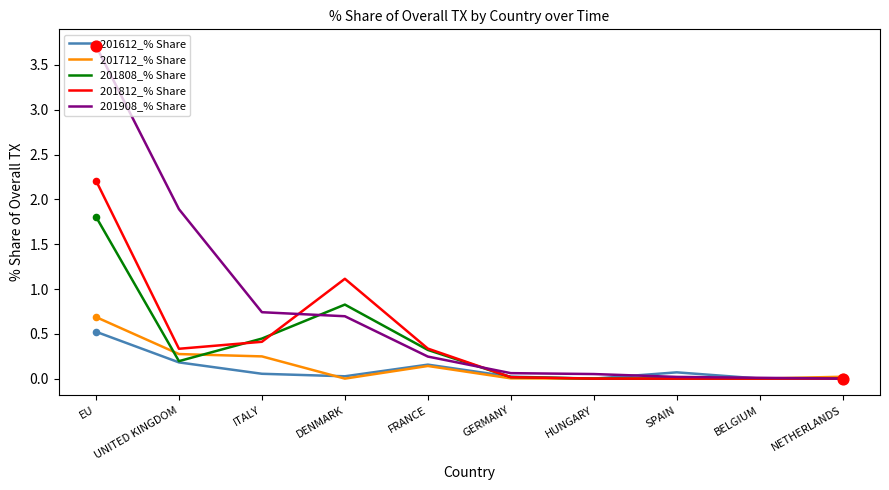

At which category is the sum across all series the highest?

EU